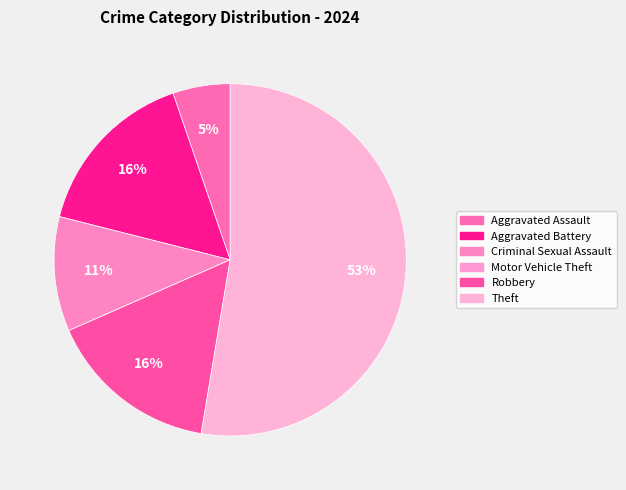

The Robbery slice represents 8% of the pie. True or false?

False